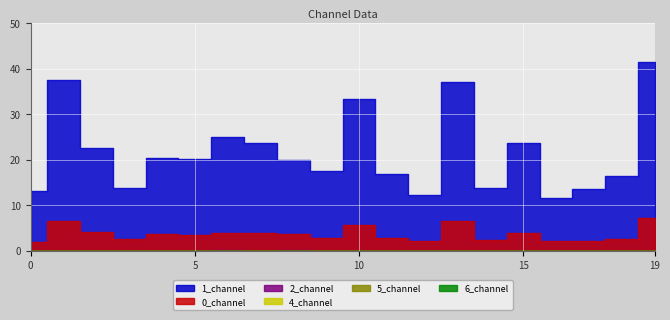

Count the number of data series in this chart.

6